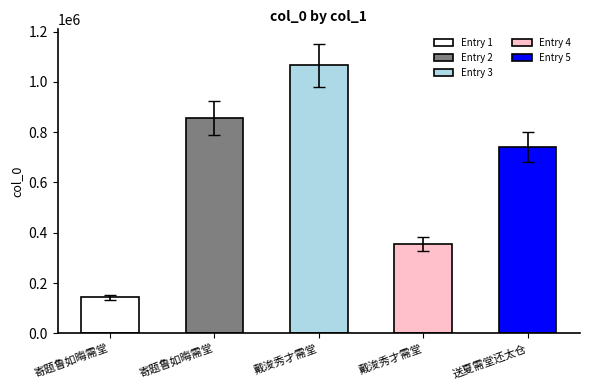

Count the number of categories in the chart.

5